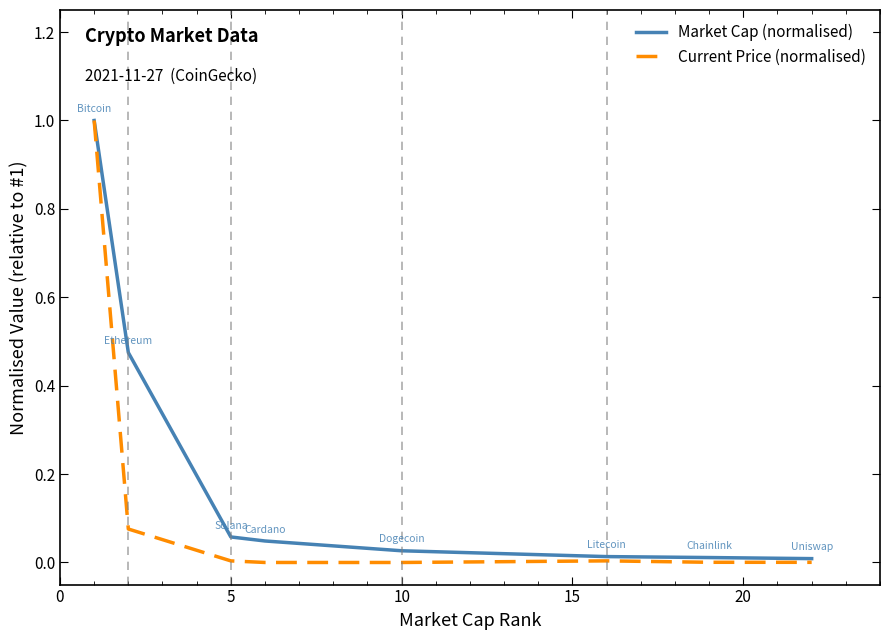

Which series has the largest range (max minus min)?

Current Price (normalised)